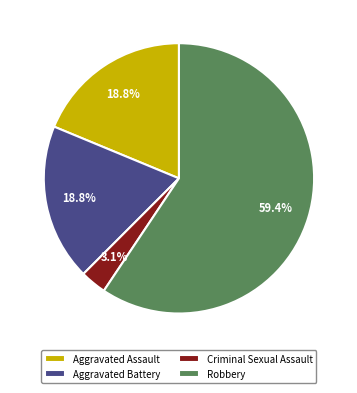

Is there a majority slice in this chart?

Yes